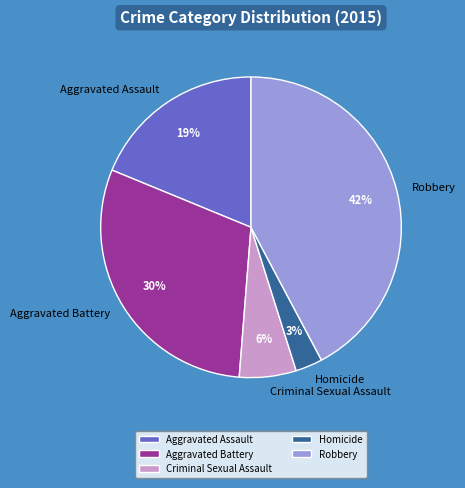

Does Homicide represent more than half of the total?

No